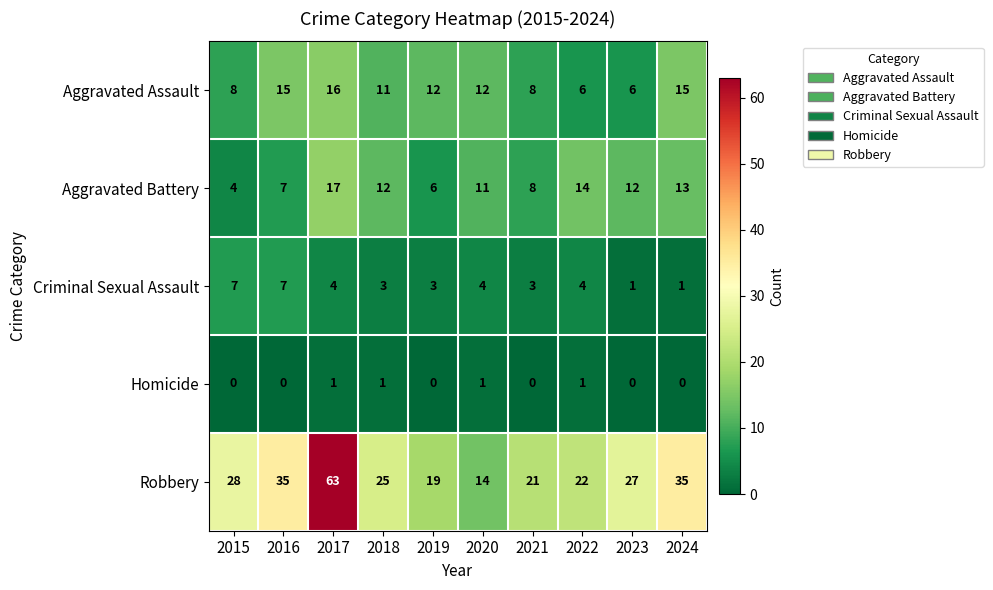

The Homicide series shows 1 at 2018. True or false?

True